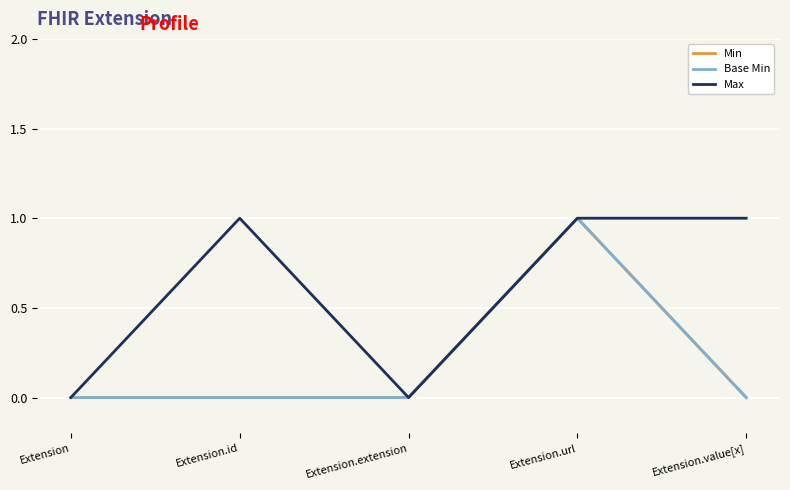

Reading left to right, extract all data points from this chart.

Min: 0	0	0	1	0
Base Min: 0	0	0	1	0
Max: 0	1	0	1	1